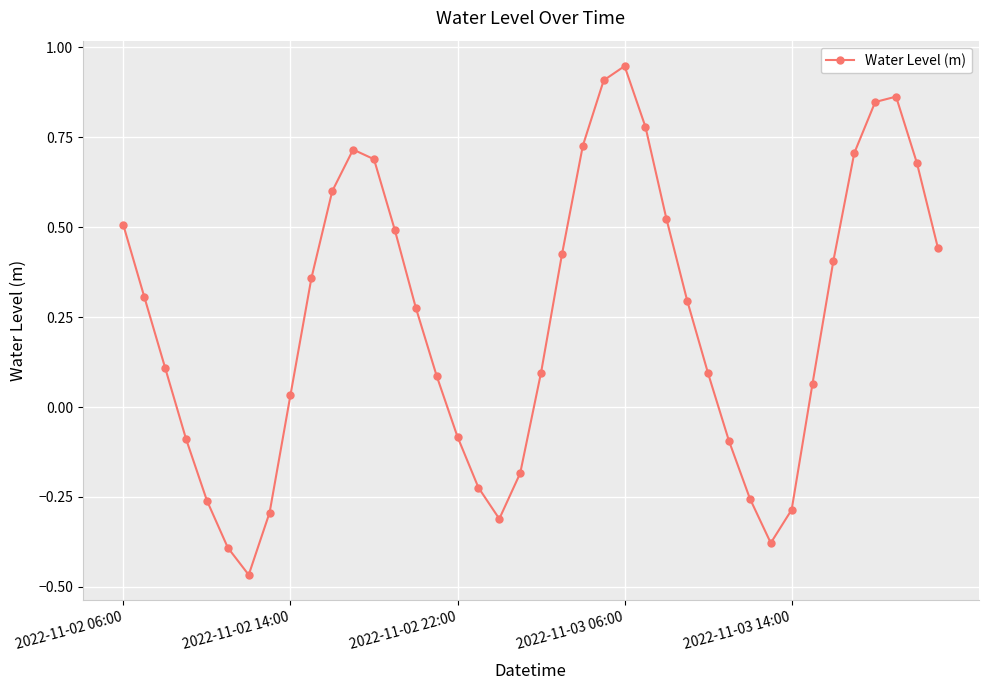

What is the sum of all values?

9.7